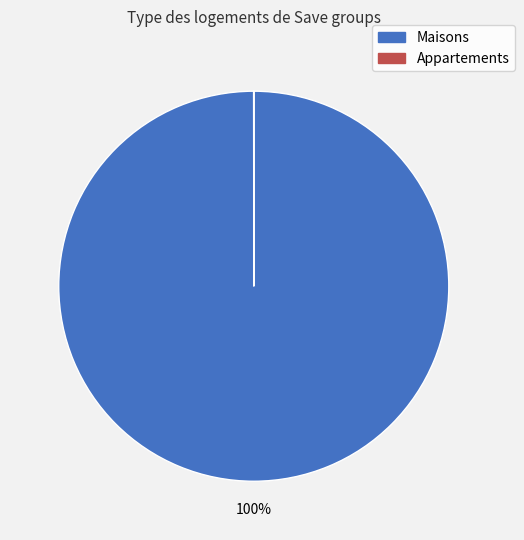

Is there any slice that represents more than half of the pie?

Yes